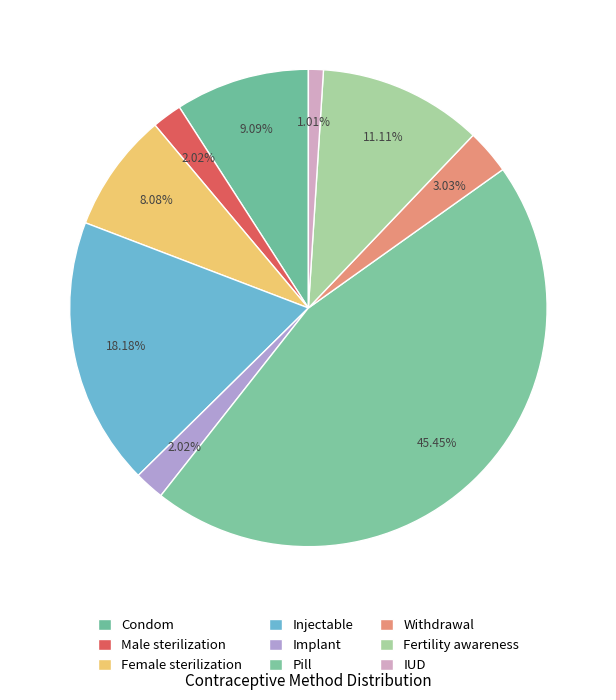

Is IUD the majority of the pie?

No